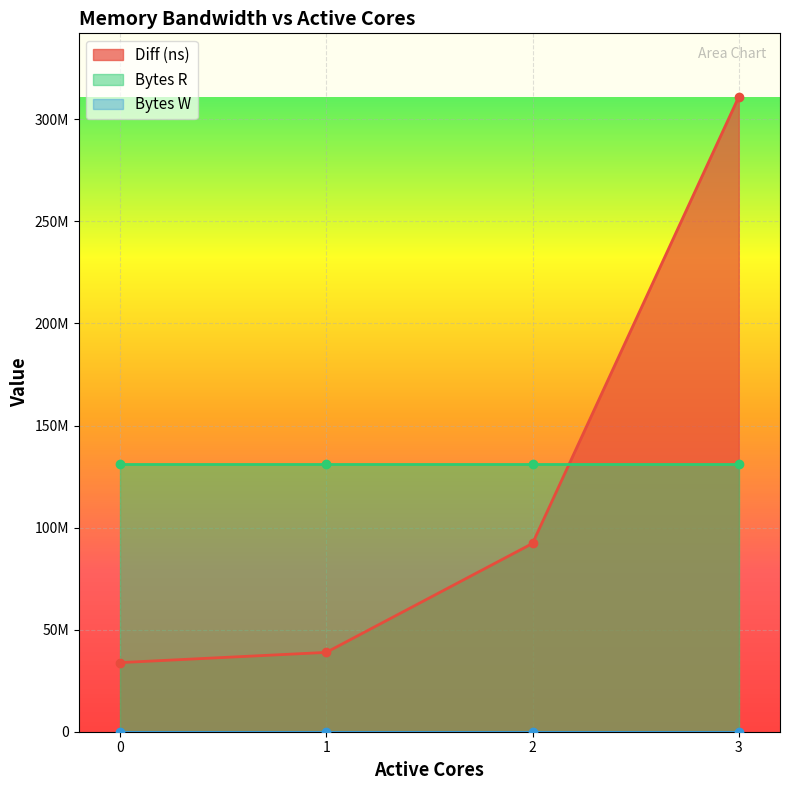

True or false: Bytes R has more than 0 points higher than both neighbors.

False